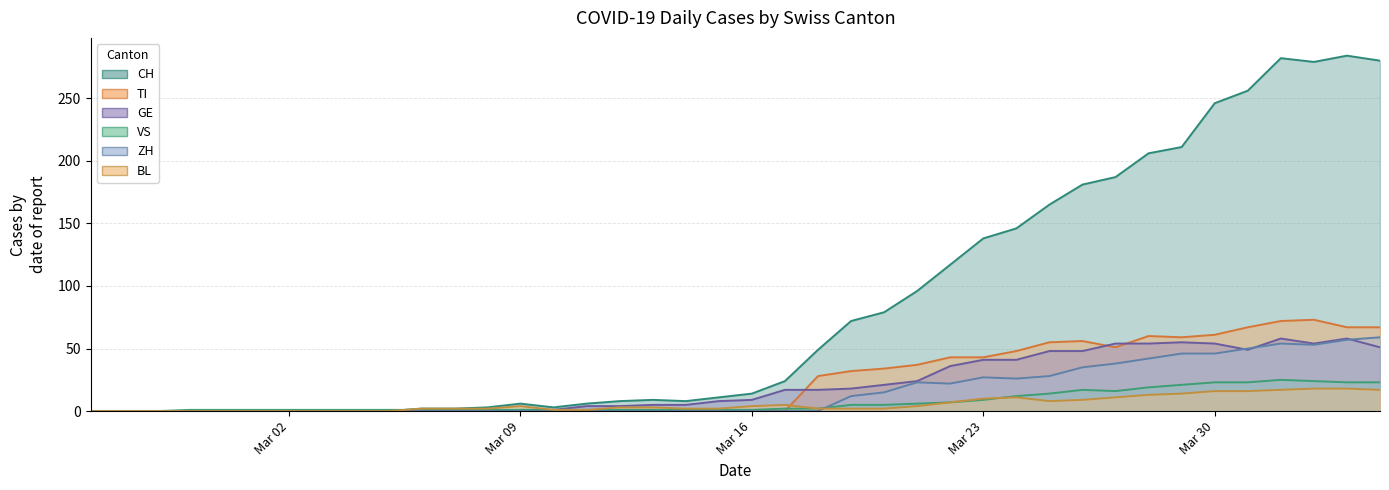

List the labels in order of CH value, smallest first.

2020-02-25, 2020-02-26, 2020-02-27, 2020-02-28, 2020-02-29, 2020-03-01, 2020-03-02, 2020-03-03, 2020-03-04, 2020-03-05, 2020-03-06, 2020-03-07, 2020-03-08, 2020-03-10, 2020-03-09, 2020-03-11, 2020-03-12, 2020-03-14, 2020-03-13, 2020-03-15, 2020-03-16, 2020-03-17, 2020-03-18, 2020-03-19, 2020-03-20, 2020-03-21, 2020-03-22, 2020-03-23, 2020-03-24, 2020-03-25, 2020-03-26, 2020-03-27, 2020-03-28, 2020-03-29, 2020-03-30, 2020-03-31, 2020-04-02, 2020-04-04, 2020-04-01, 2020-04-03